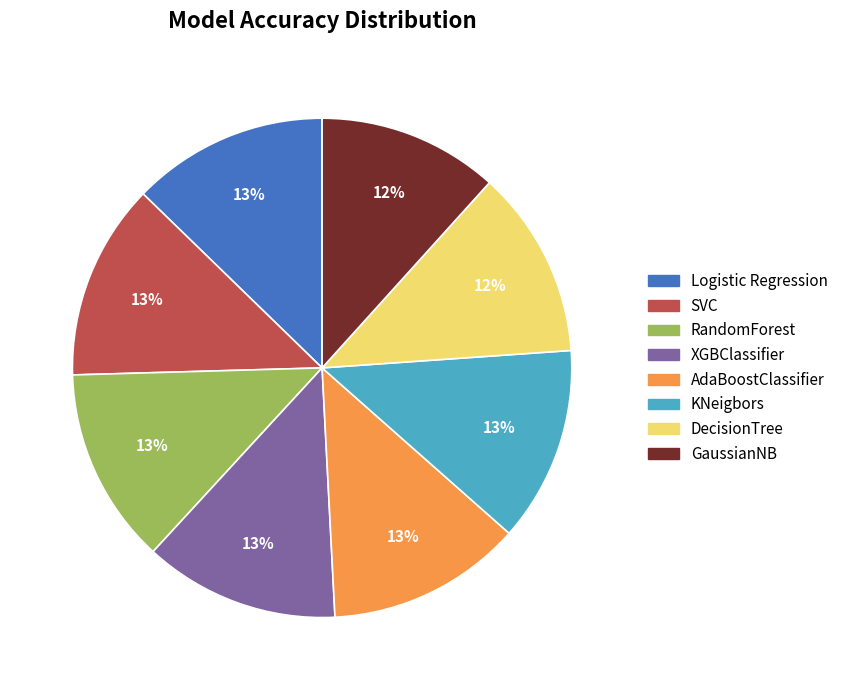

To the nearest percent, what is the average slice percentage?

12%